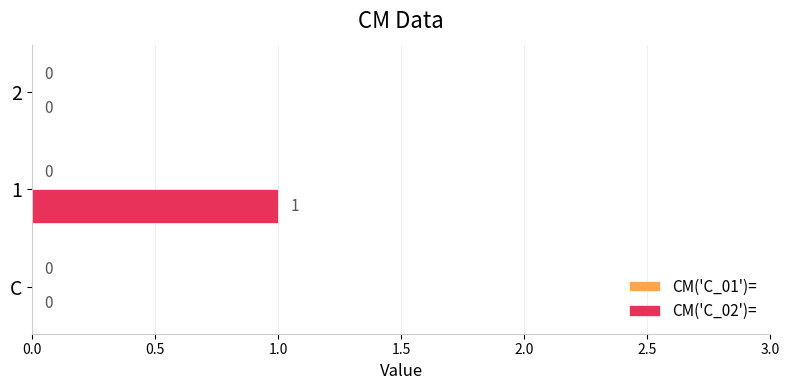

What is the change in value from C to 1?

+1